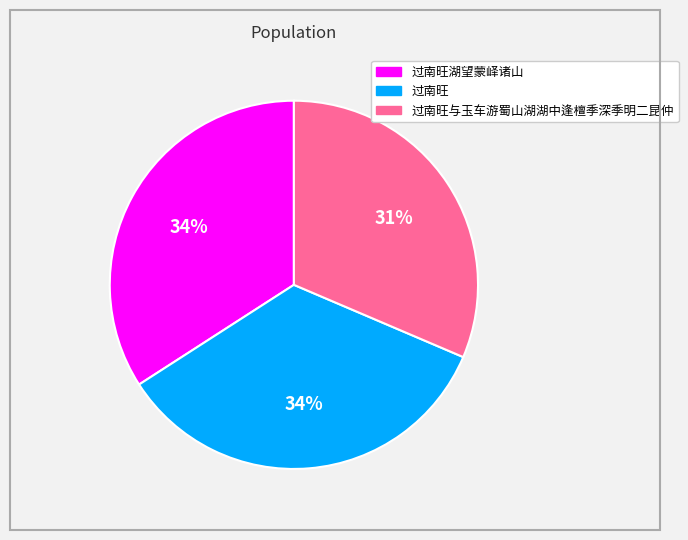

To the nearest percent, what is the average slice percentage?

33%